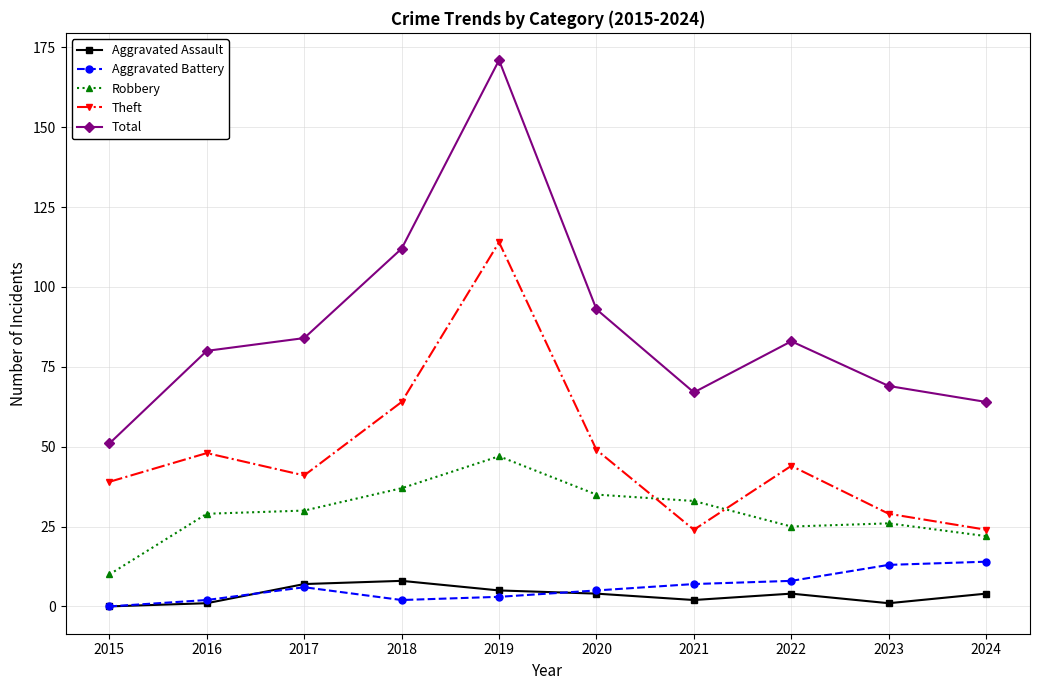

Count the number of data series in this chart.

5